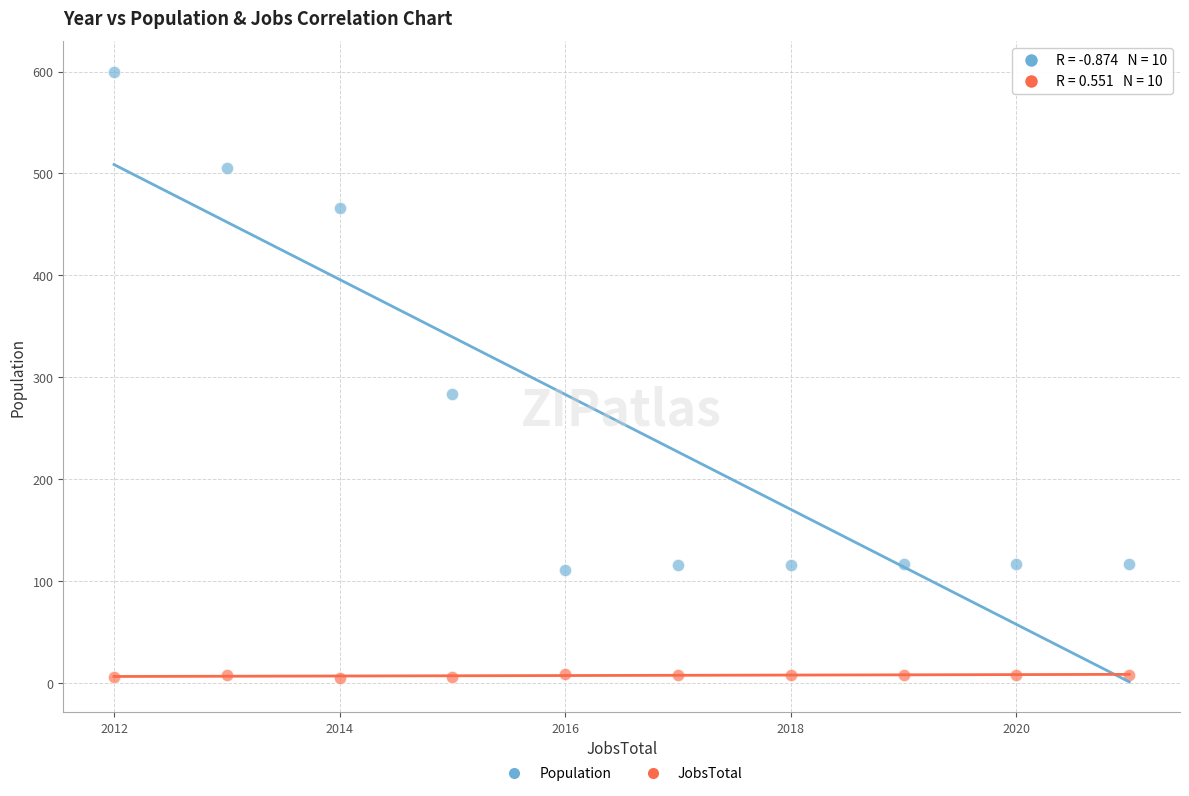

Which series reaches the minimum Y coordinate?

JobsTotal